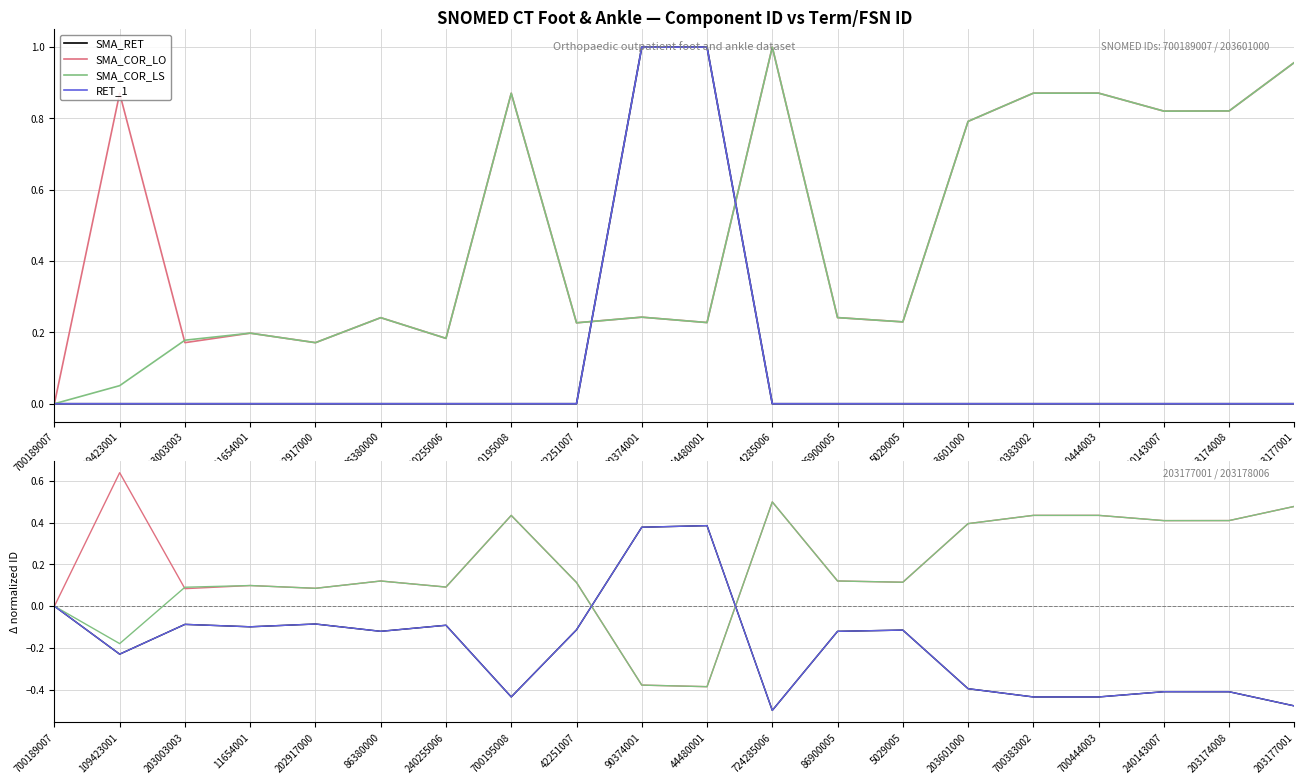

Rank the categories by SMA_COR_LO value from lowest to highest.

44480001, 90374001, 700189007, 203003003, 202917000, 240255006, 11654001, 42251007, 5029005, 86380000, 86900005, 203601000, 240143007, 203174008, 700195008, 700383002, 700444003, 203177001, 724285006, 109423001